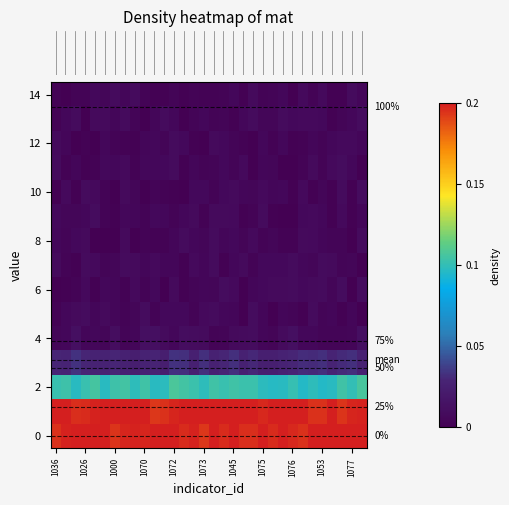

At how many categories does at least one series exceed 0?

32